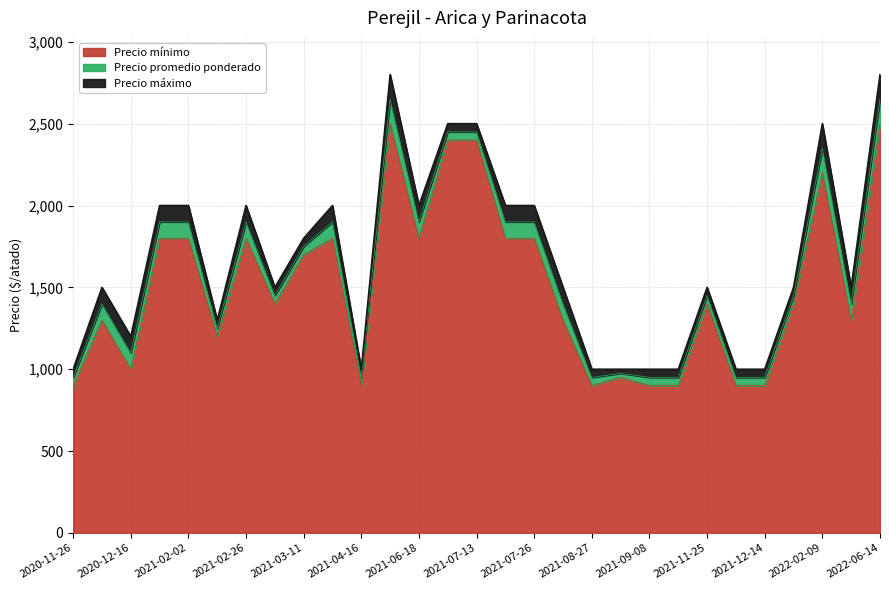

True or false: Precio mínimo and Precio máximo cross at least once.

False